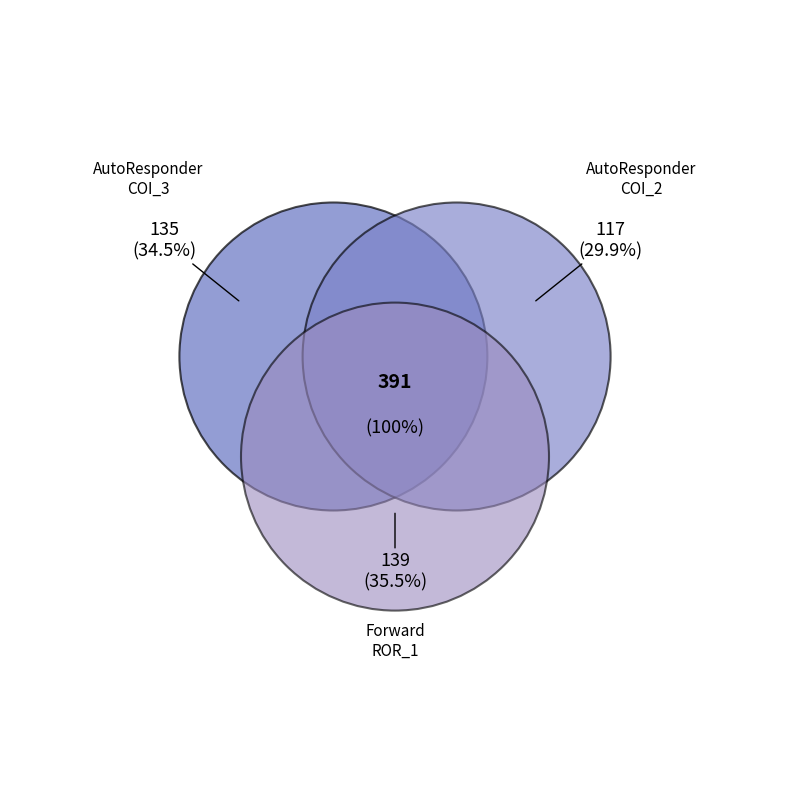

How many segments does this pie chart have?

3